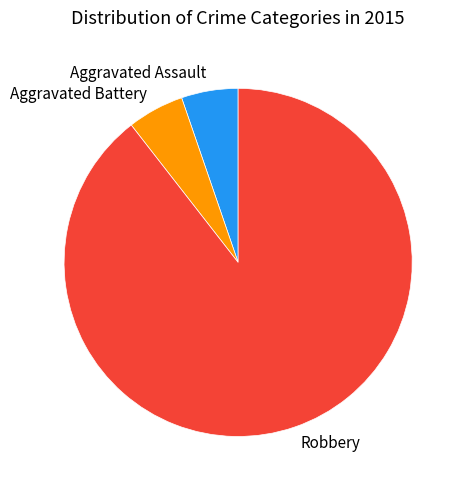

Does Robbery account for over 50% of the chart?

Yes